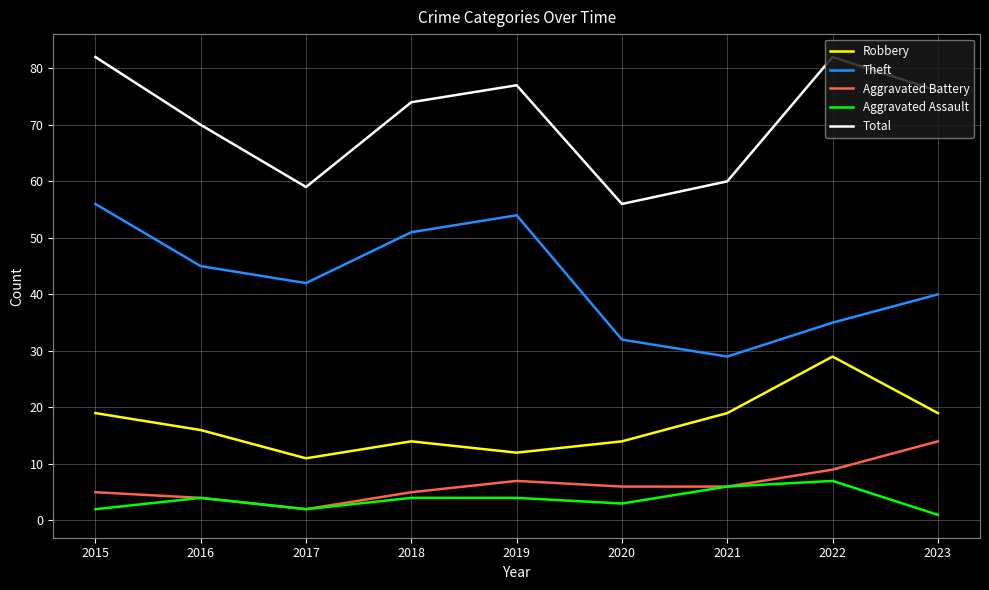

Is the value of Aggravated Battery at 2022 greater than the value of Robbery at 2019?

No